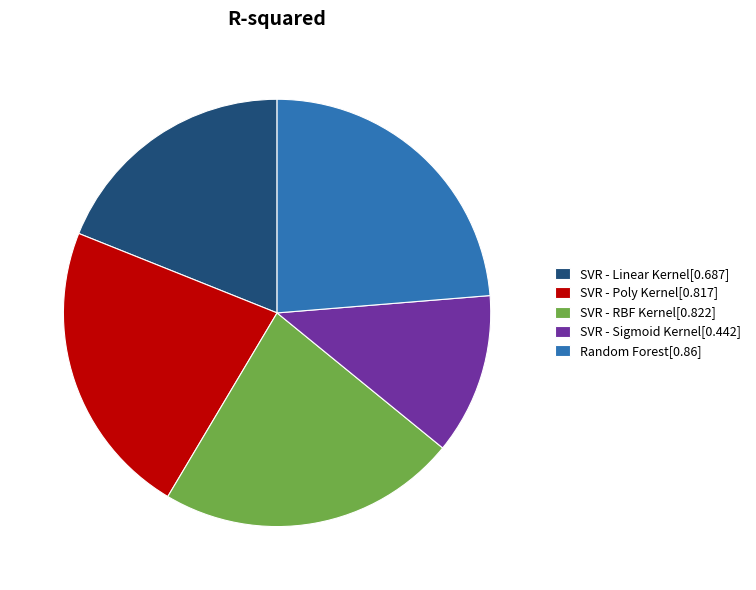

Count the number of slices in the pie.

5